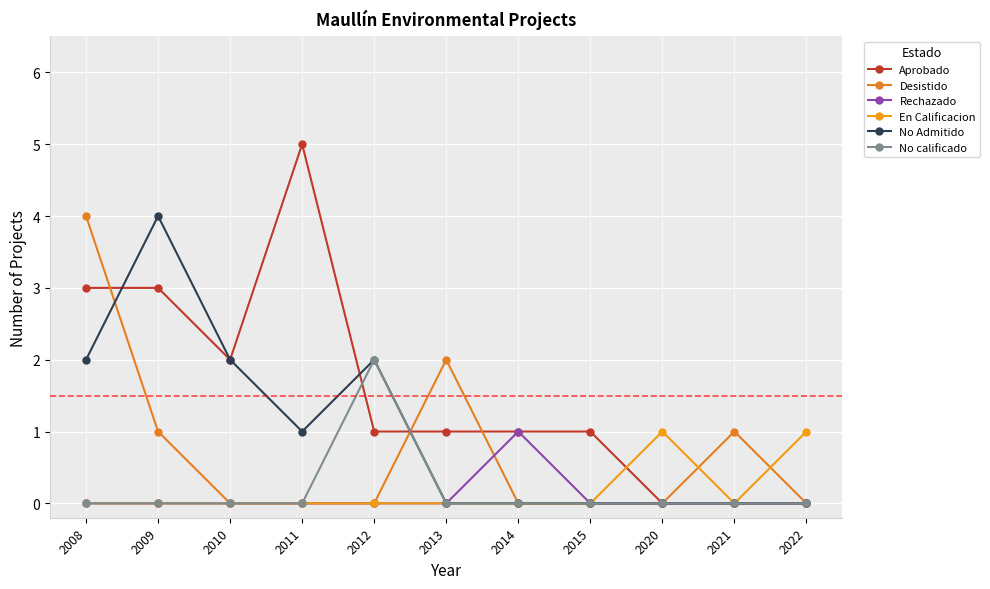

At which category does the chart reach its peak across all series?

2011